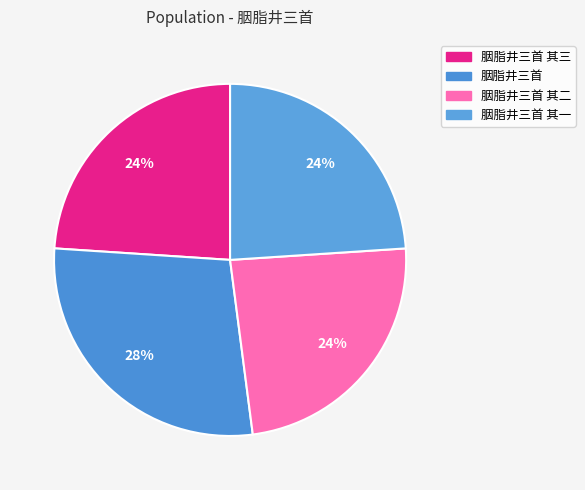

Count the number of slices in the pie.

4